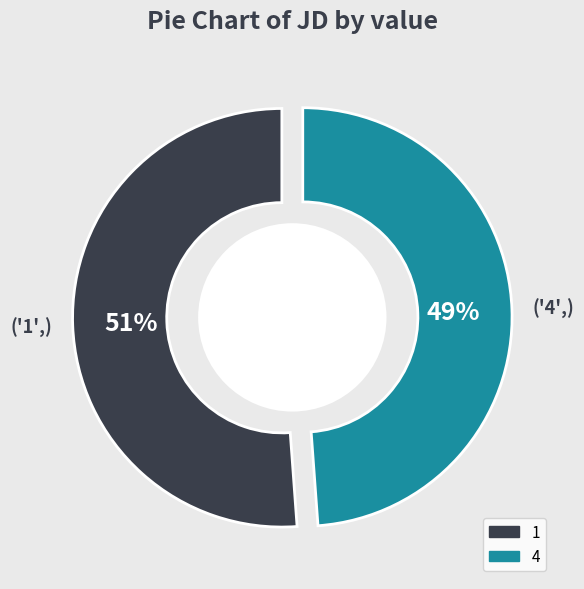

How much of the chart is everything except 1?

48.8%